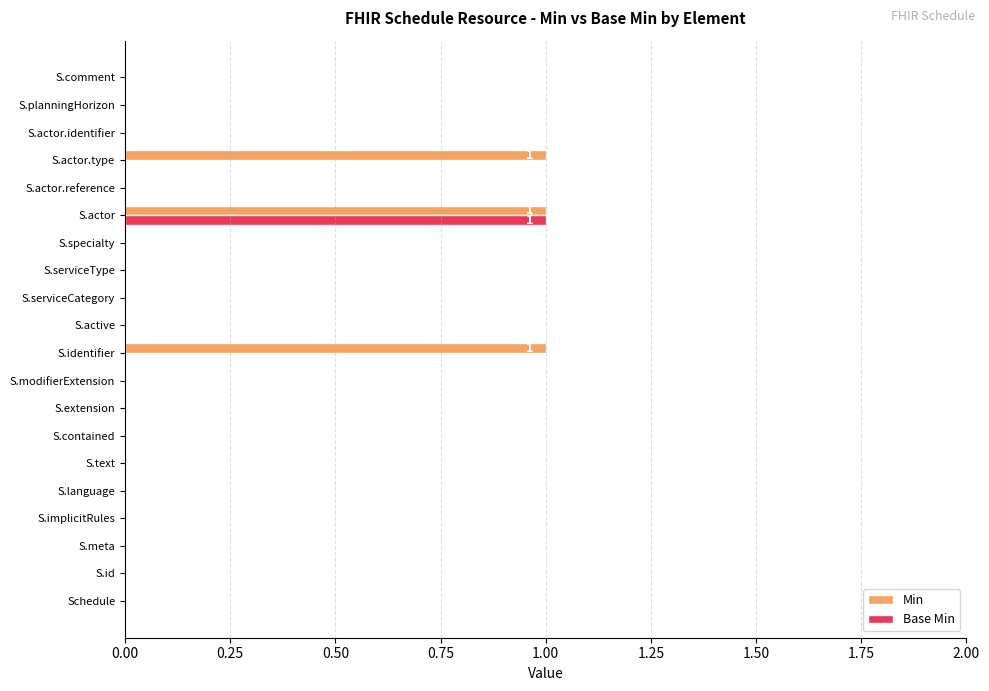

Which series has the largest total across all categories?

Min